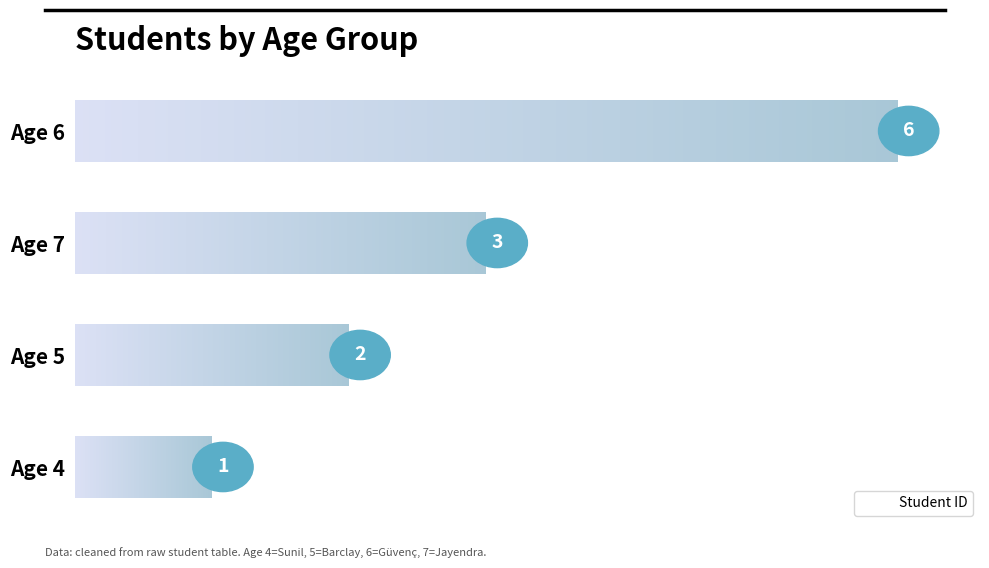

How many data points are less than 3?

2